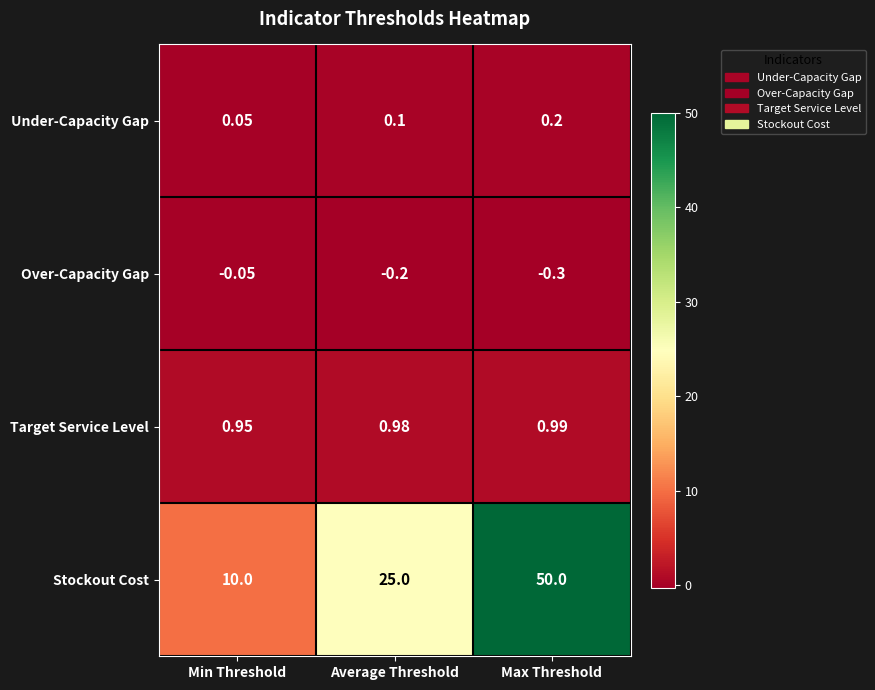

At which category is the sum across all series the highest?

Max Threshold